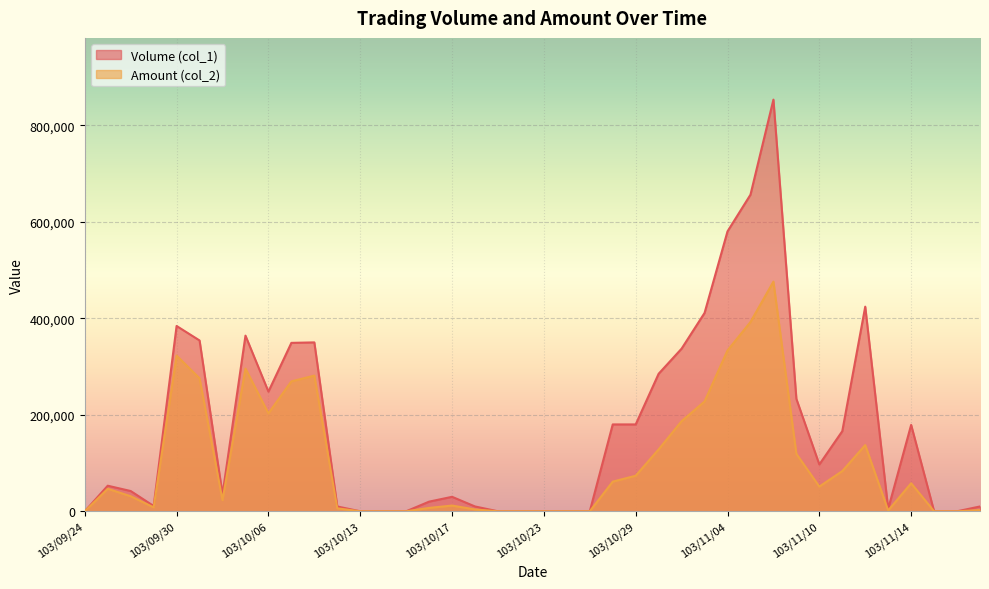

At which label does Volume (col_1) first exceed 53000?

103/09/30